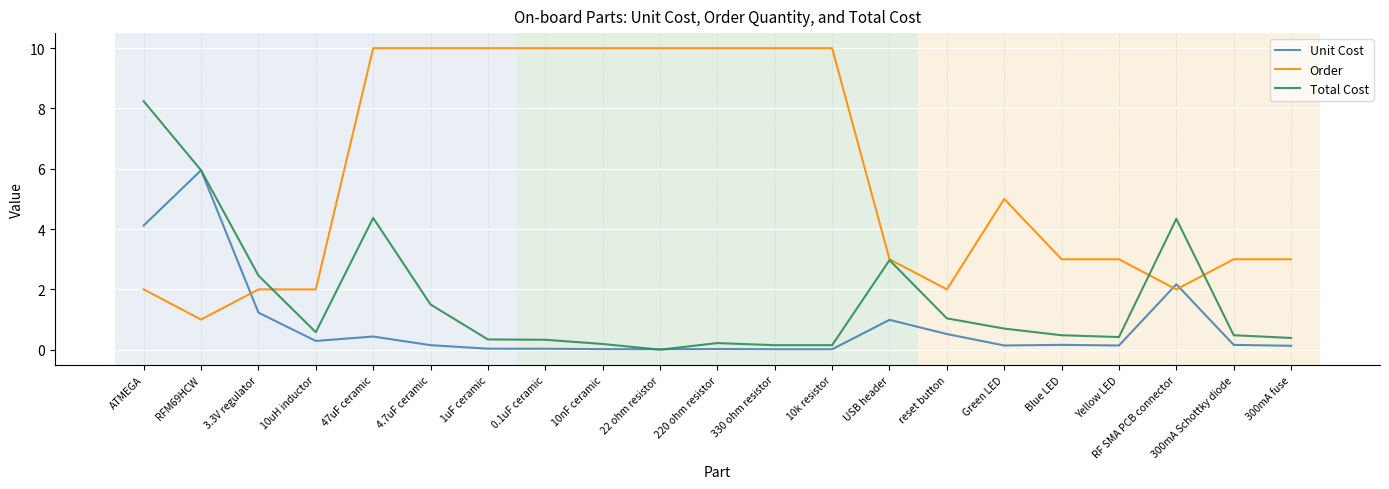

True or false: Total Cost has a value of 0.4 at reset button.

False